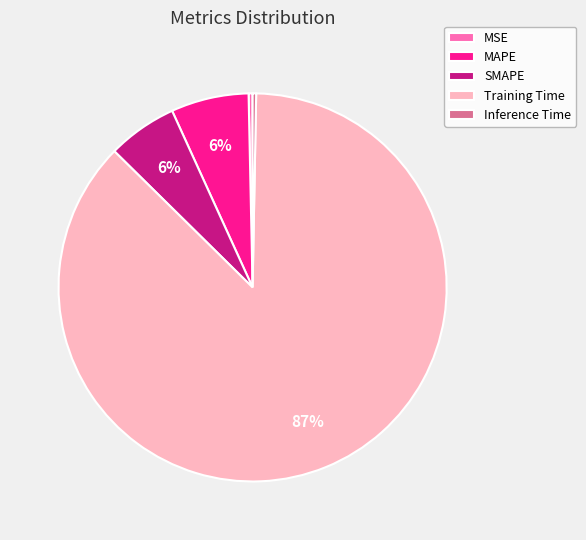

Is the sum of Training Time and MSE greater than half?

Yes